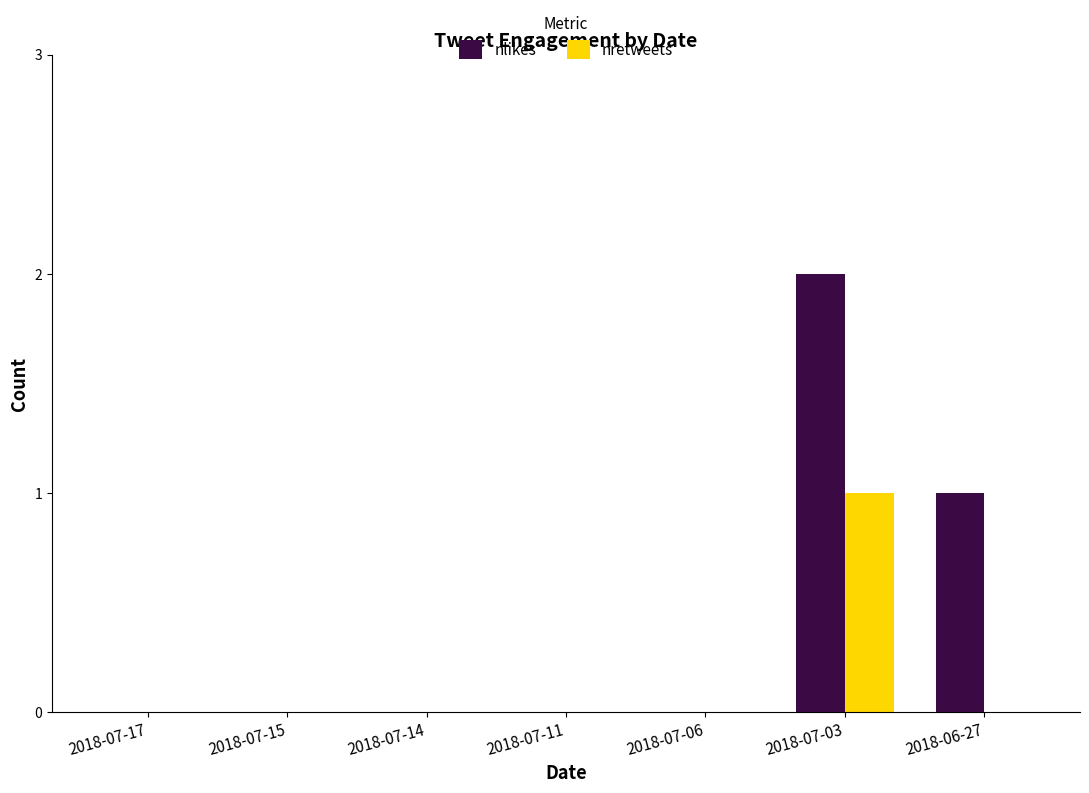

How many data points does each series have?

7